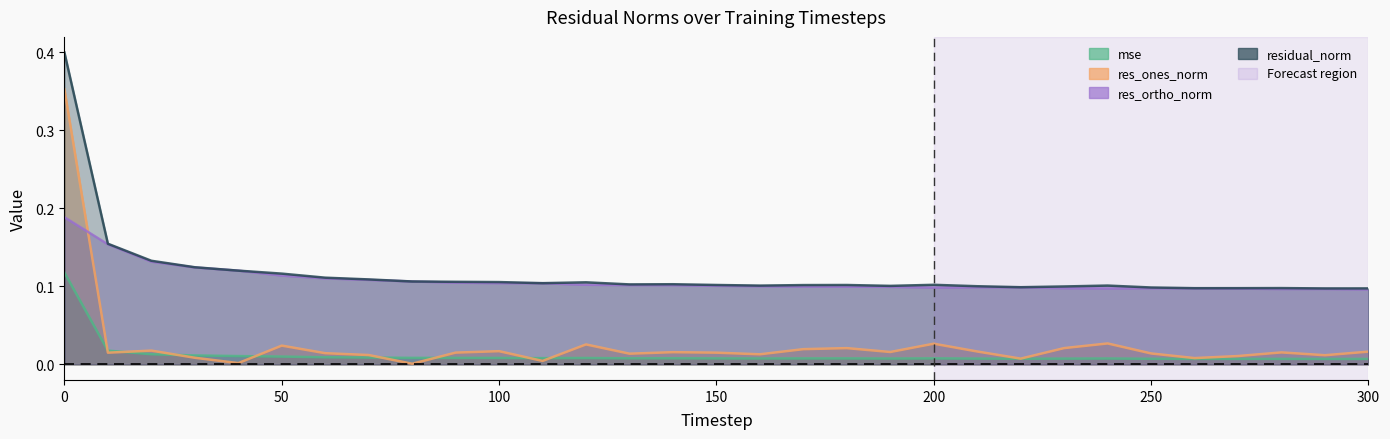

Where is the first local maximum for res_ones_norm?

20